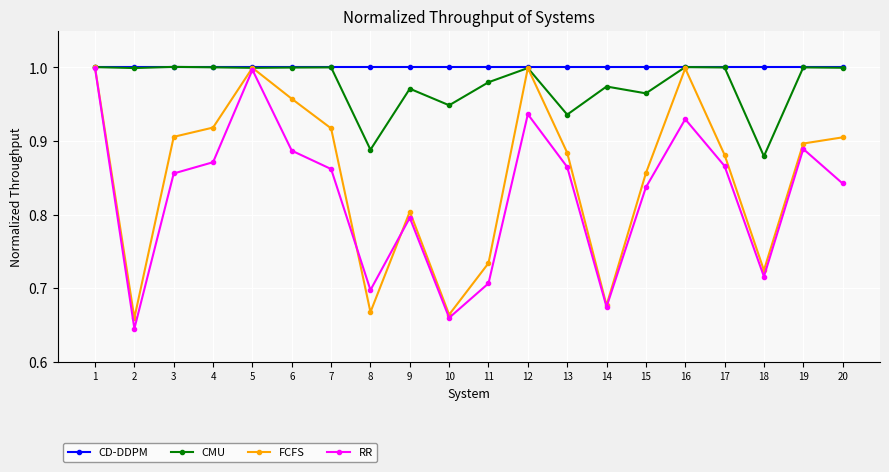

At how many categories does at least one series exceed 0?

20